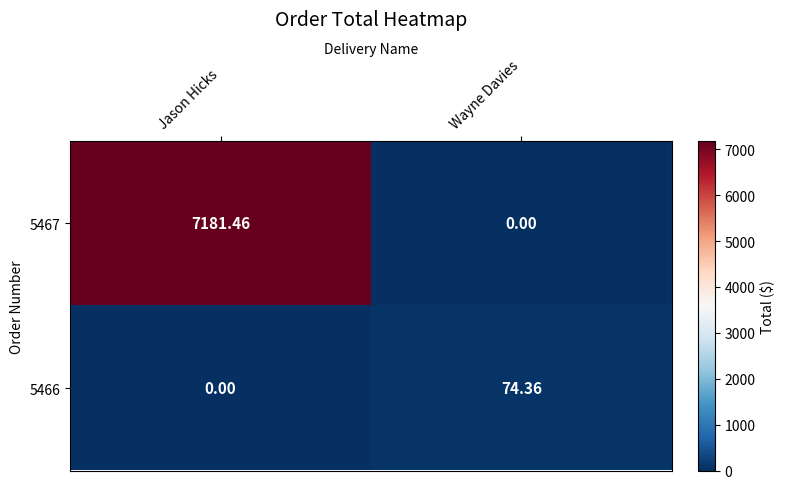

At which category is the sum across all series the highest?

Jason Hicks